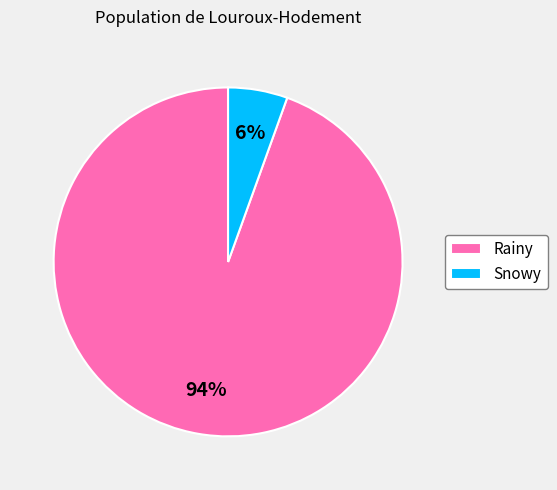

To the nearest percent, what is the combined percentage of Rainy and Snowy?

100%